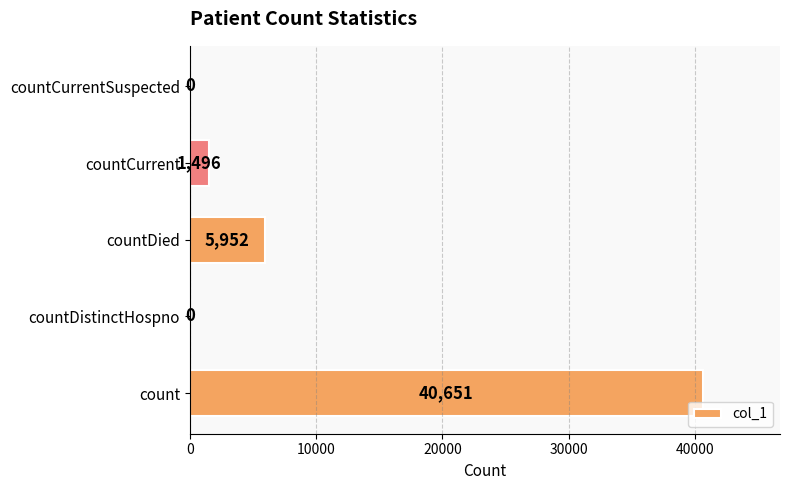

Count the number of data series in this chart.

1